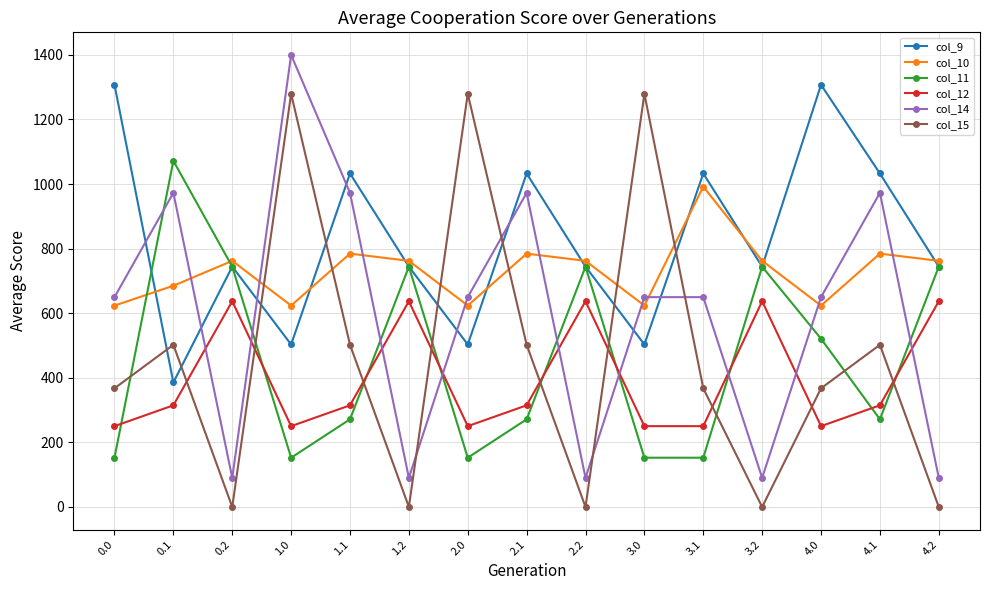

What is the maximum value shown in the chart?

1399.6